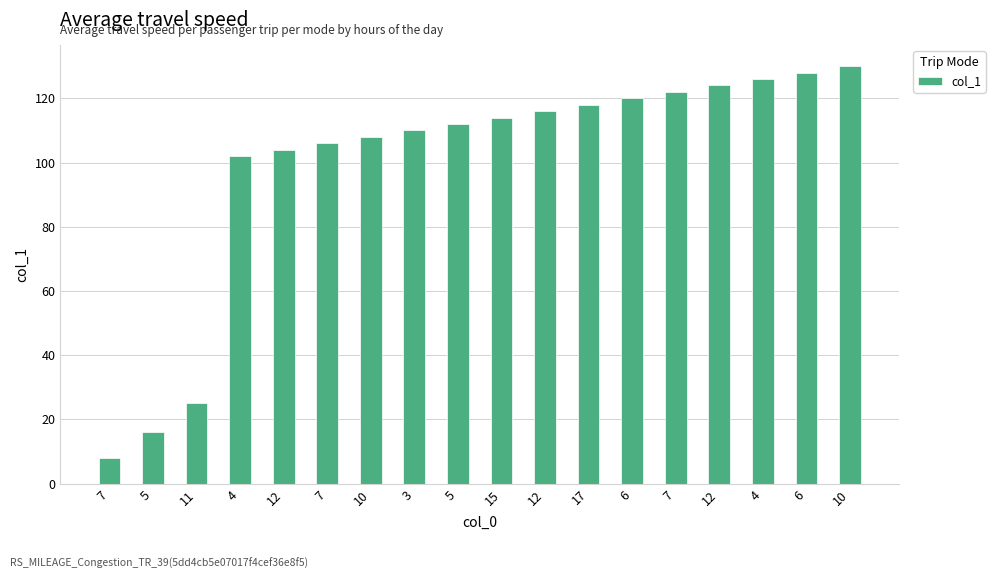

How many data points are less than 114?

9